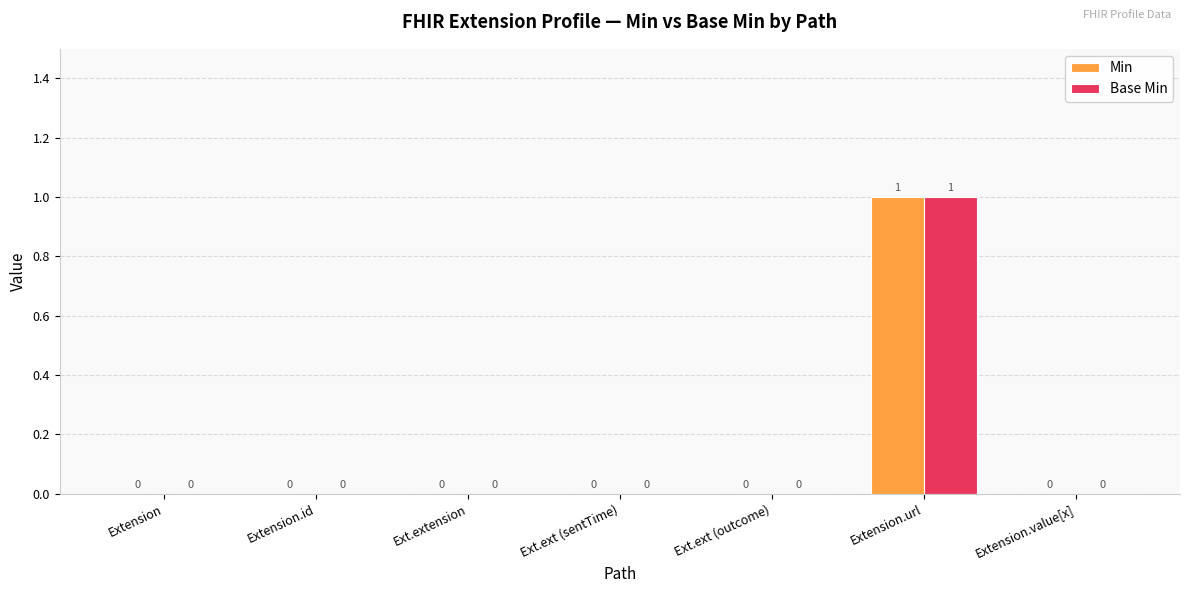

At which category is the sum across all series the highest?

Extension.url